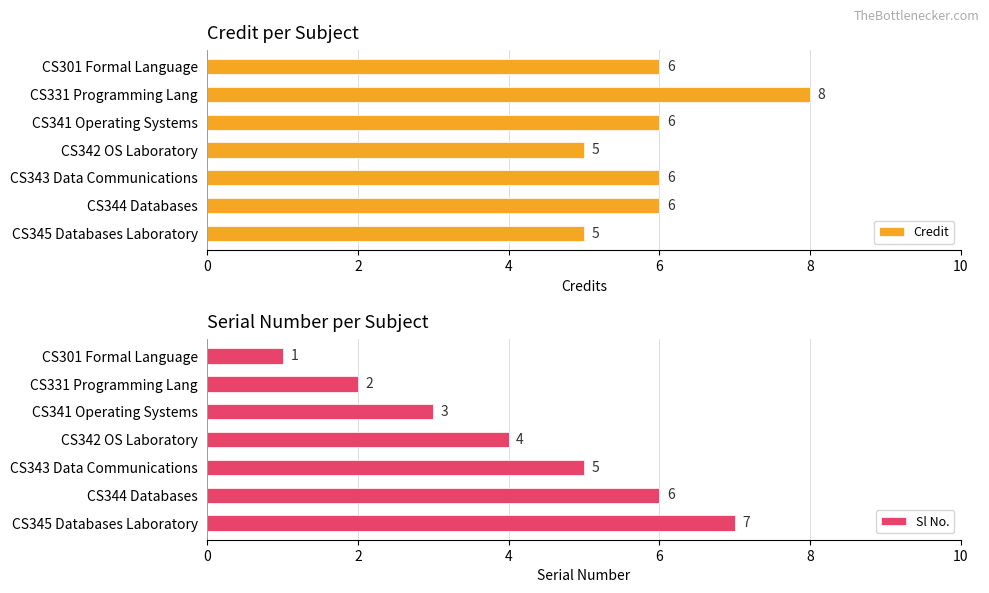

Count the Credit values in the range 5 to 6.

6